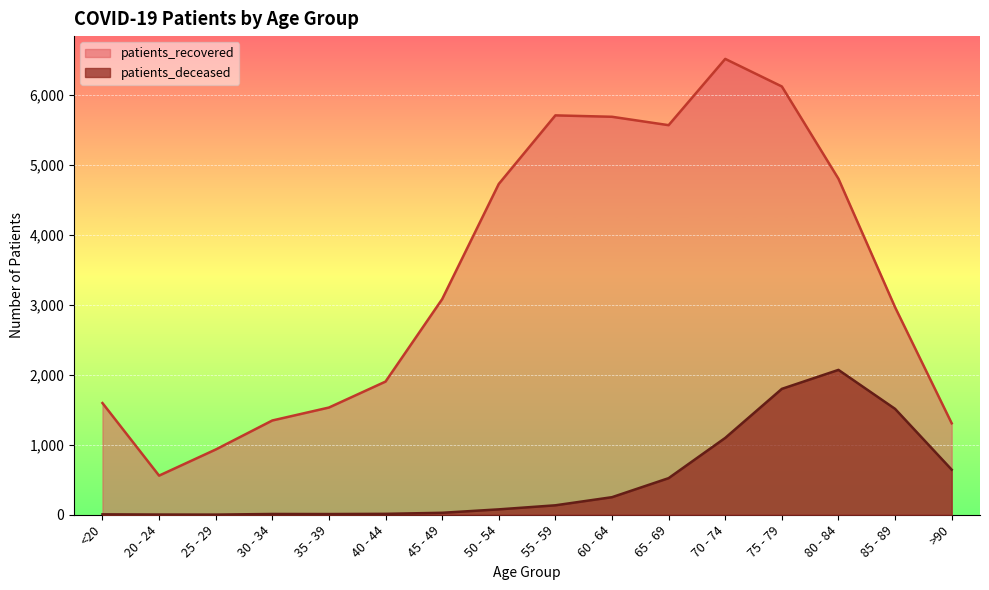

Reading right to left, list all the values displayed in this chart.

patients_recovered: 1307	2965	4801	6120	6514	5567	5687	5707	4727	3081	1903	1532	1347	932	559	1596
patients_deceased: 644	1513	2070	1799	1098	523	251	135	77	28	13	10	11	2	3	6